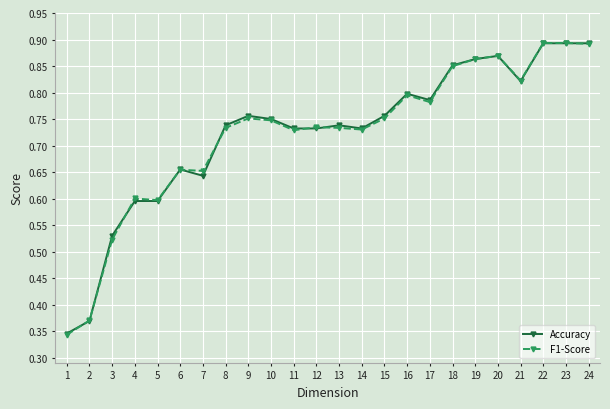

Is it true that Accuracy equals 0.8 at 16?

True